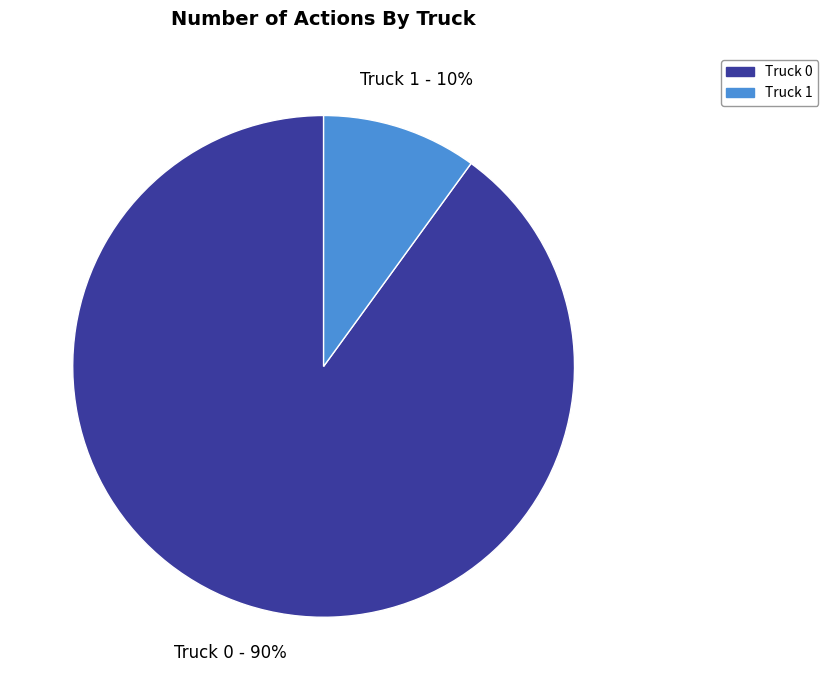

Count the number of slices in the pie.

2